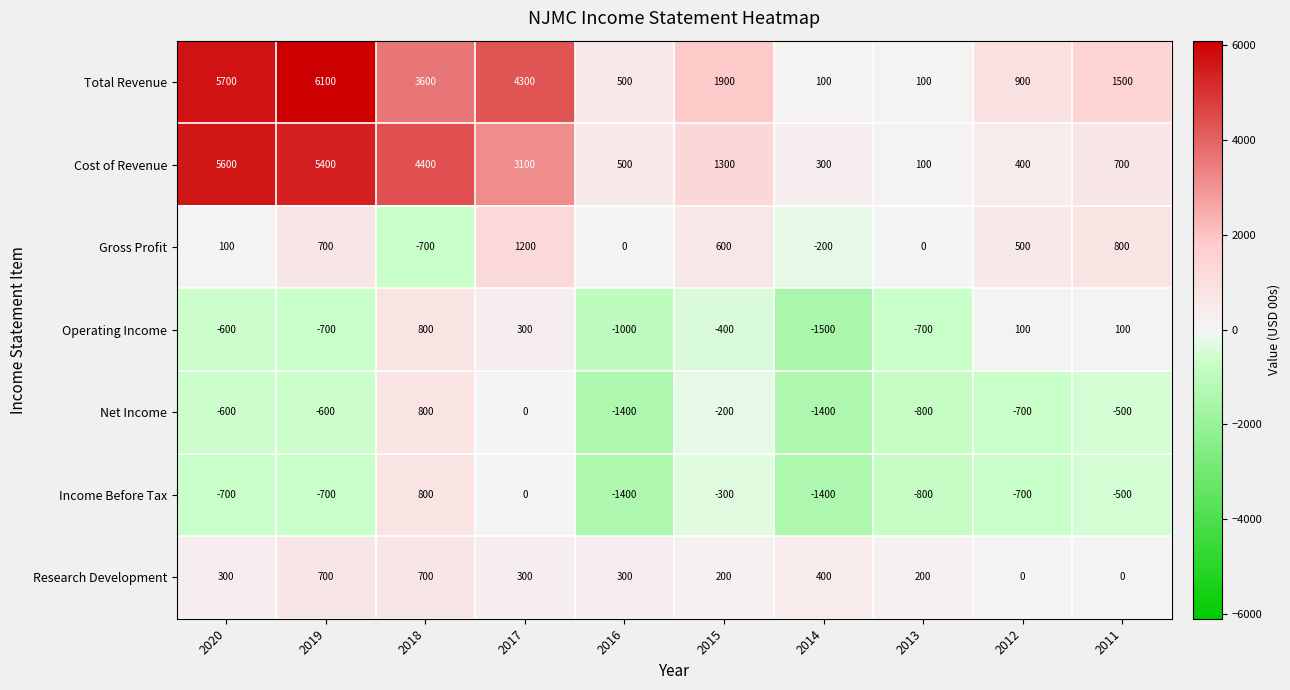

Count the number of data series in this chart.

7